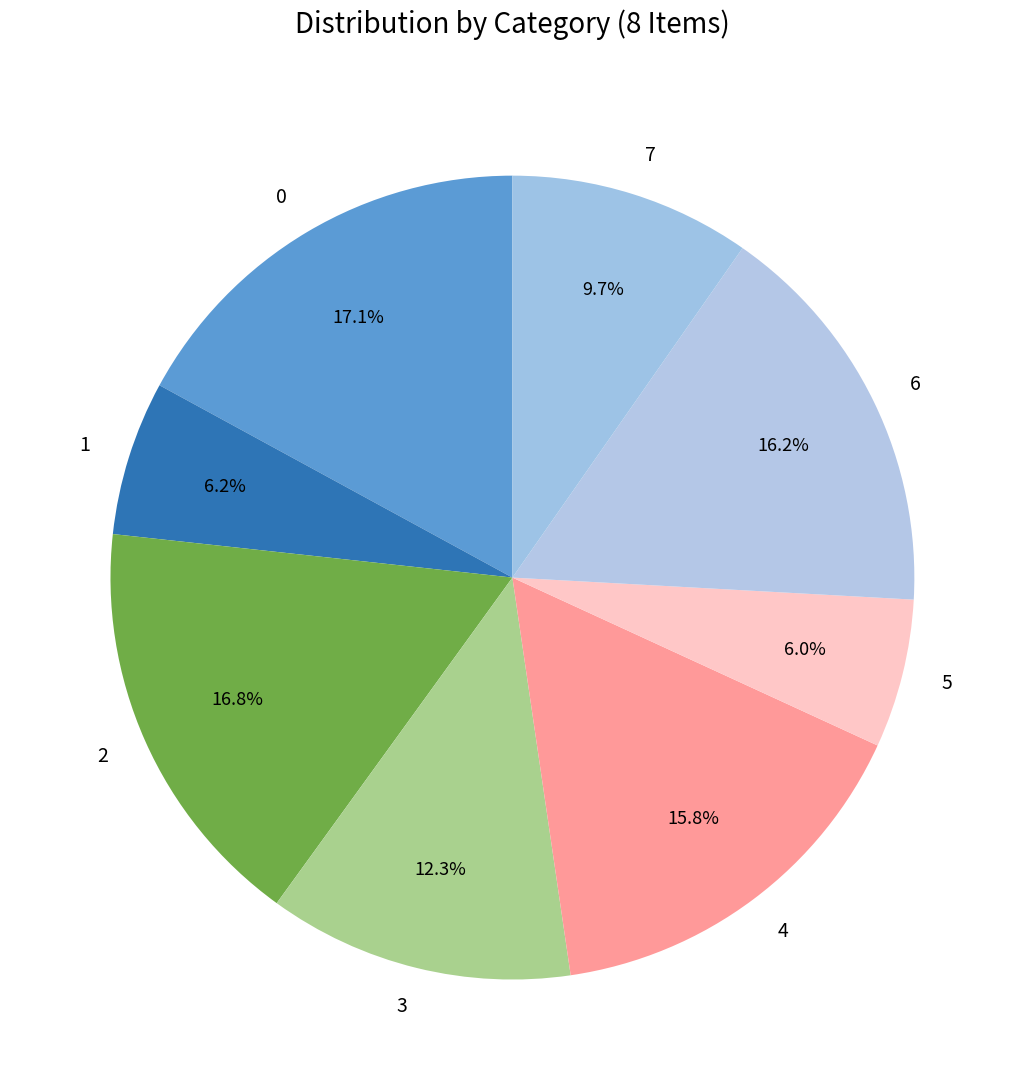

What portion of the pie excludes 1?

93.8%